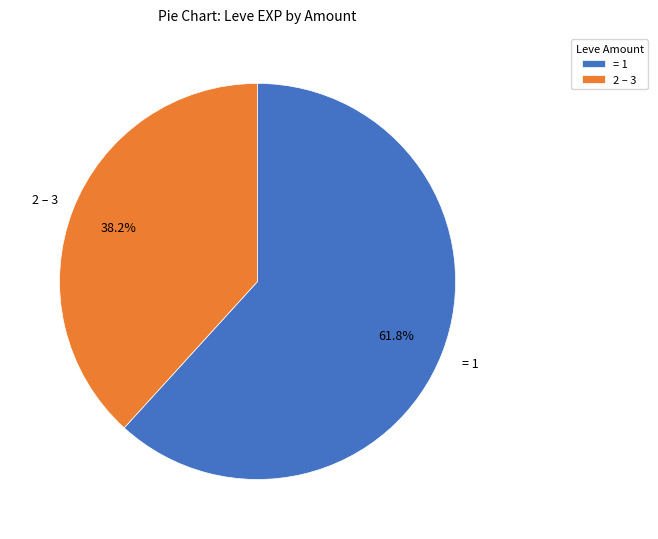

How many segments does this pie chart have?

2